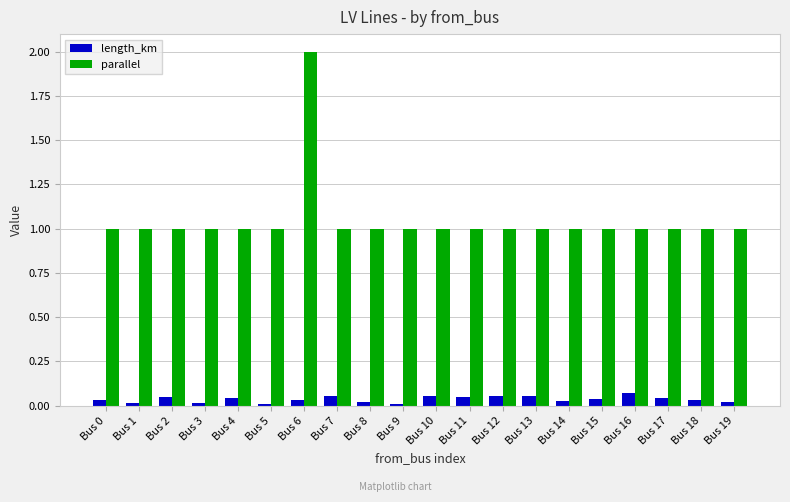

What is the greatest value displayed?

2.0